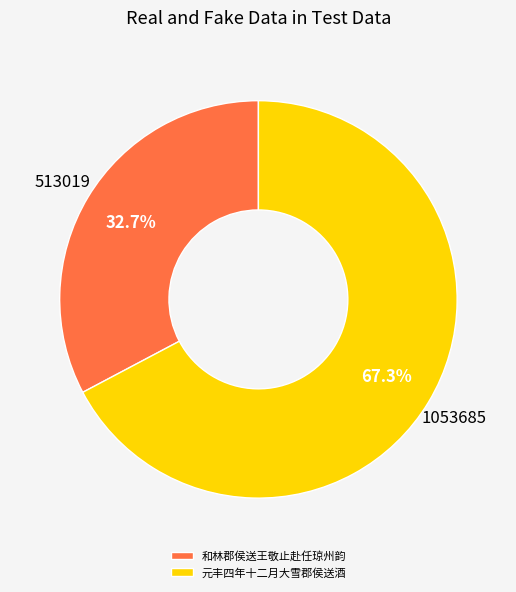

What percentage do 元丰四年十二月大雪郡侯送酒 and 和林郡侯送王敬止赴任琼州韵 together represent?

100.0%